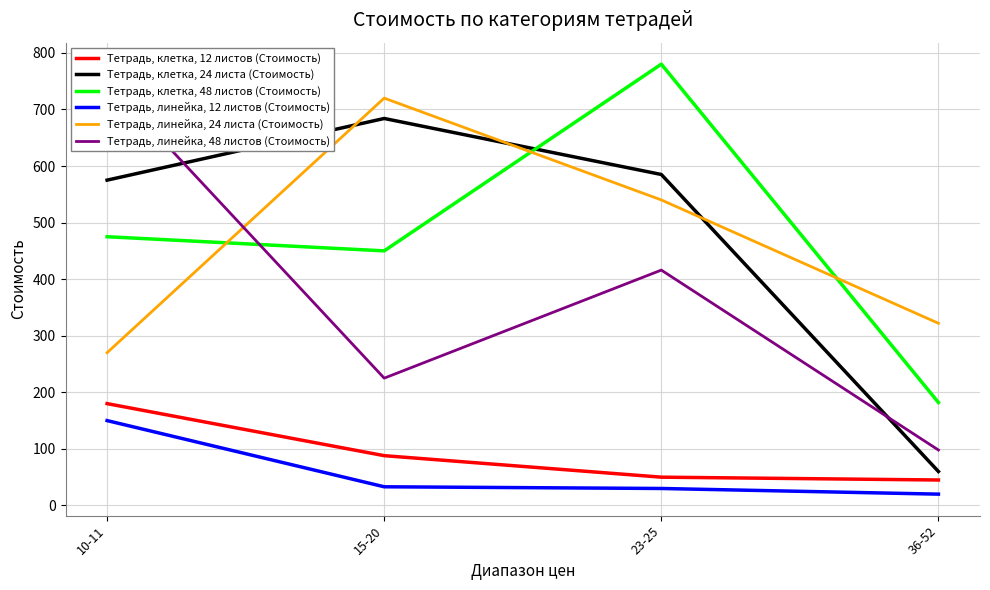

How many data points in Тетрадь, клетка, 24 листа (Стоимость) are above 585?

1